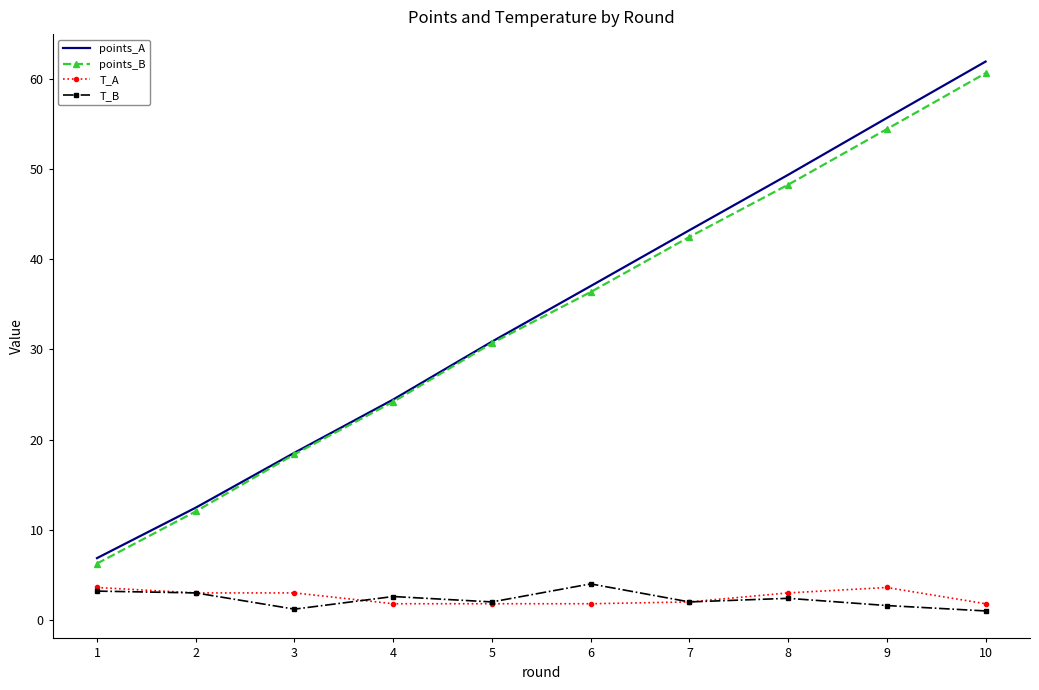

Which label corresponds to the largest value in the chart?

10